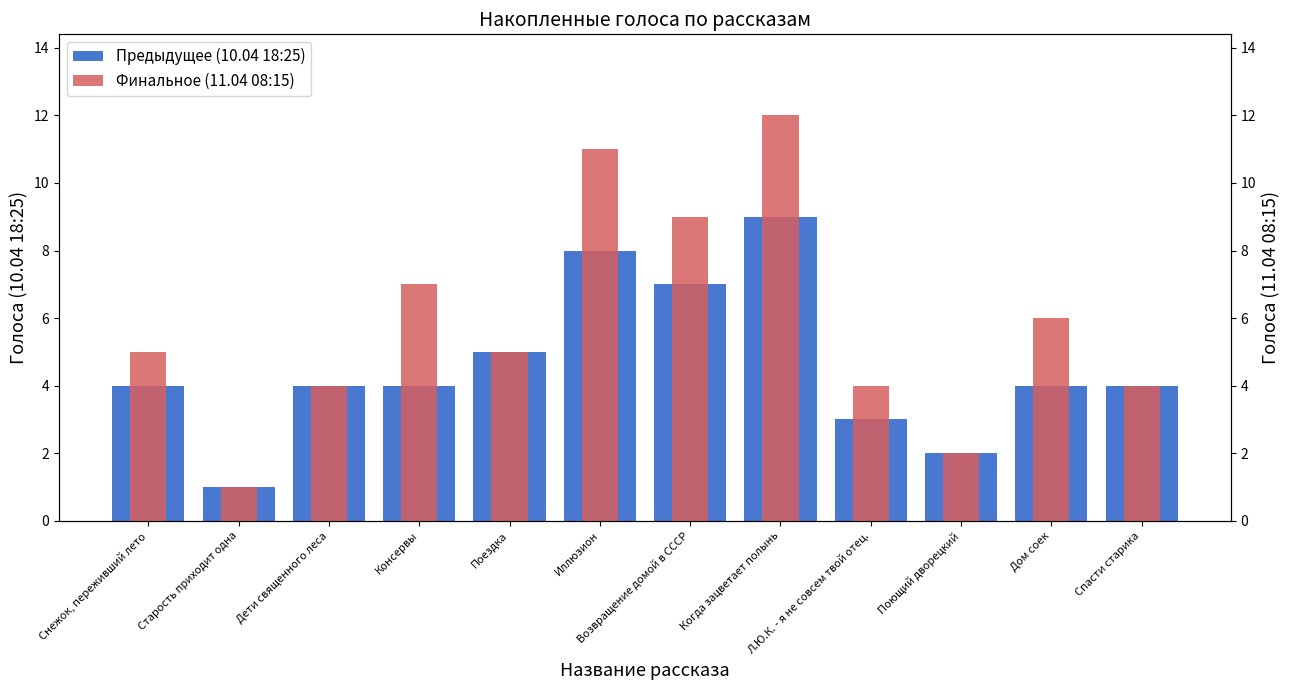

What is the sum of the Финальное (11.04 08:15) values at Л.Ю.К. - я не совсем твой отец. and Возвращение домой в СССР?

13